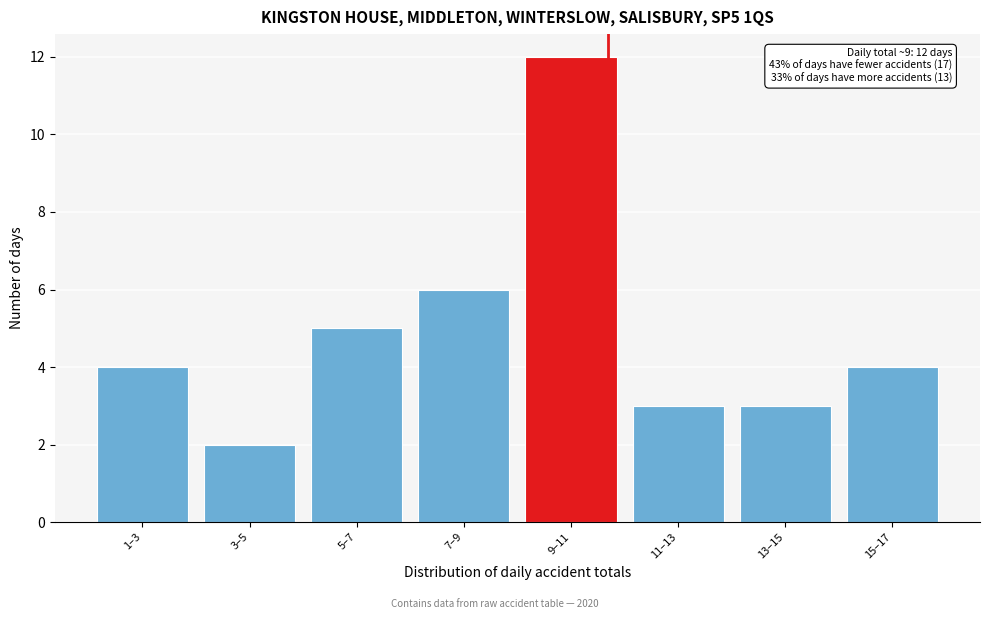

Reading left to right, what are all the values shown in this chart?

4	2	5	6	12	3	3	4